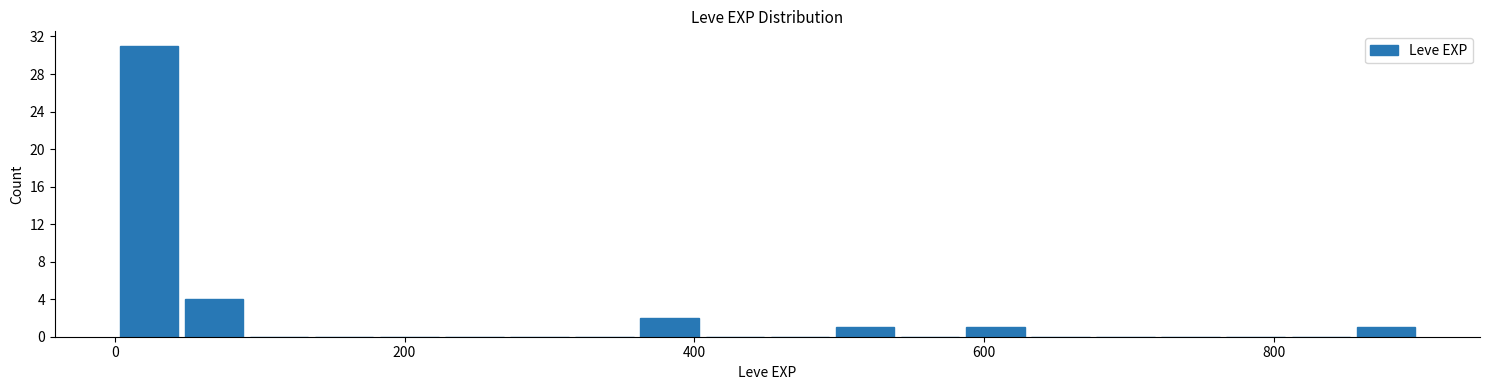

Around what value on the x-axis is the tallest bar? Give the approximate position of its centre, as read against the axis.

20